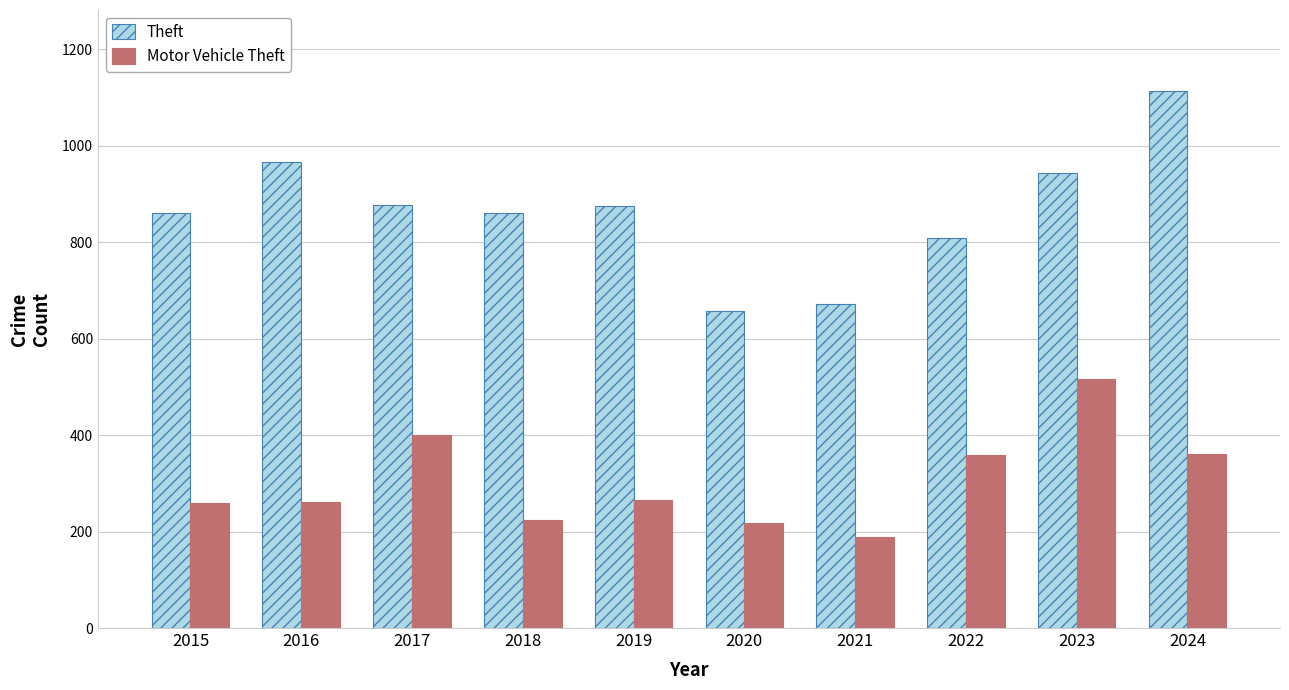

List the series in order of their overall mean, lowest first.

Motor Vehicle Theft, Theft